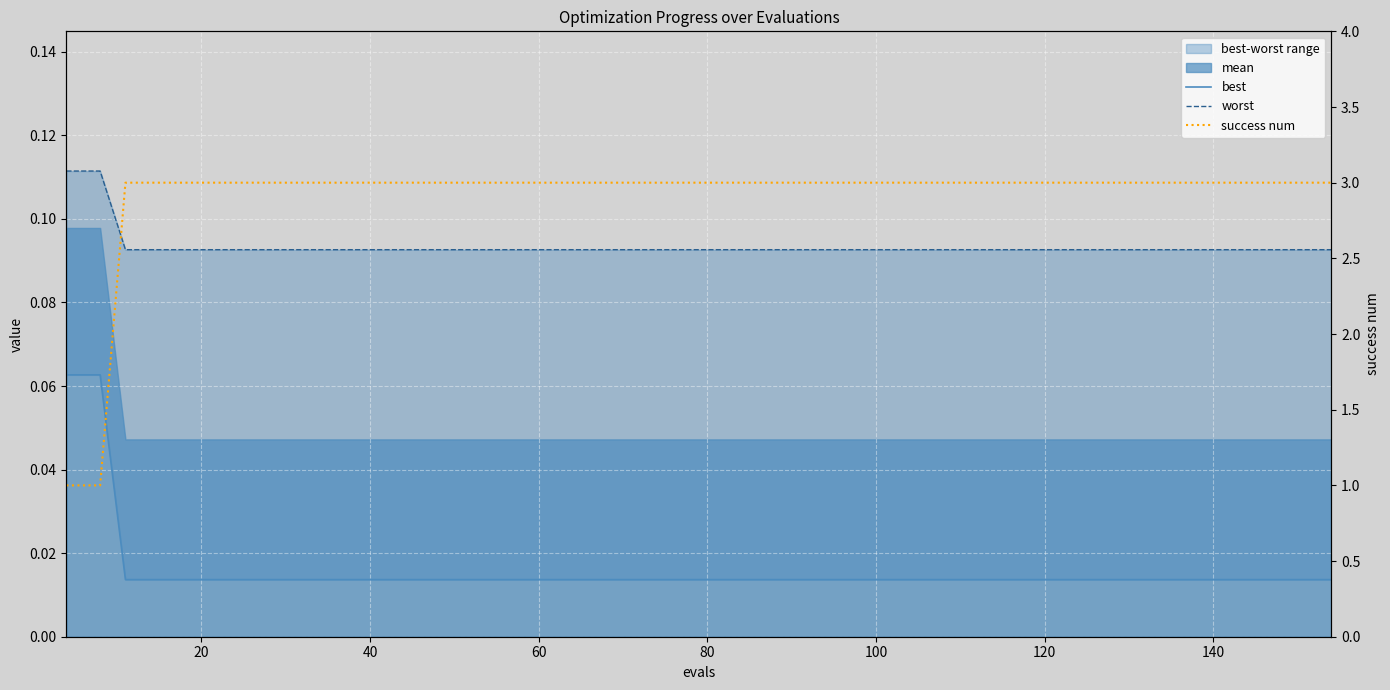

What is the average value of the worst series?

0.1